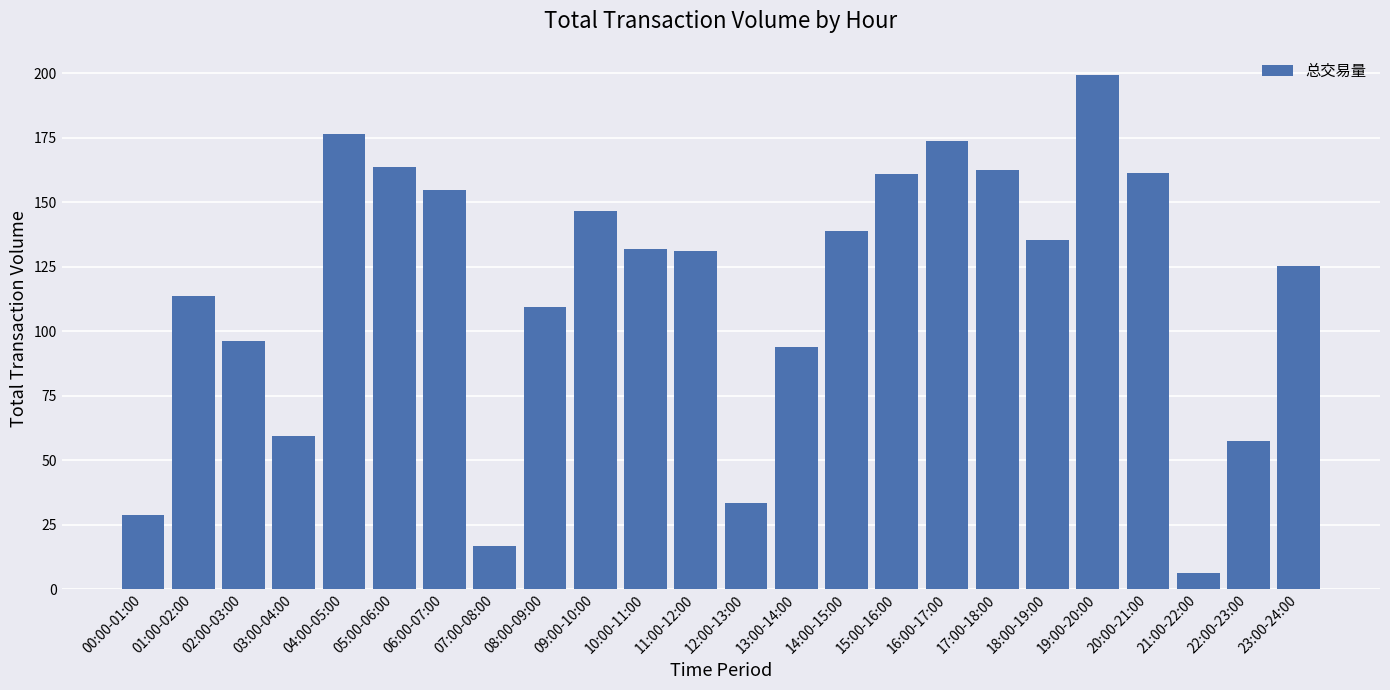

What is the sum of all values?

2777.1